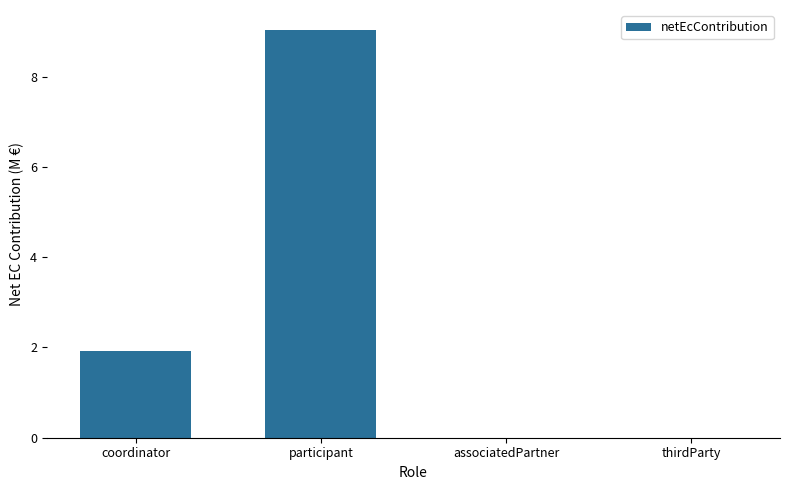

Is it true that the value at associatedPartner is 0.0?

True